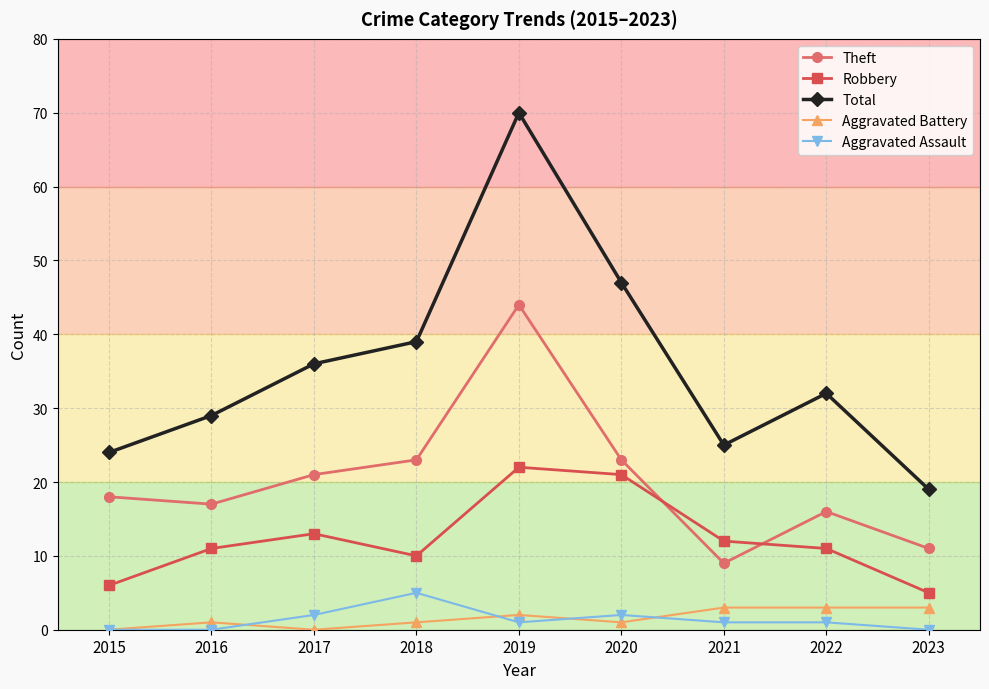

Reading left to right, extract all data points from this chart.

Theft: 18	17	21	23	44	23	9	16	11
Robbery: 6	11	13	10	22	21	12	11	5
Total: 24	29	36	39	70	47	25	32	19
Aggravated Battery: 0	1	0	1	2	1	3	3	3
Aggravated Assault: 0	0	2	5	1	2	1	1	0